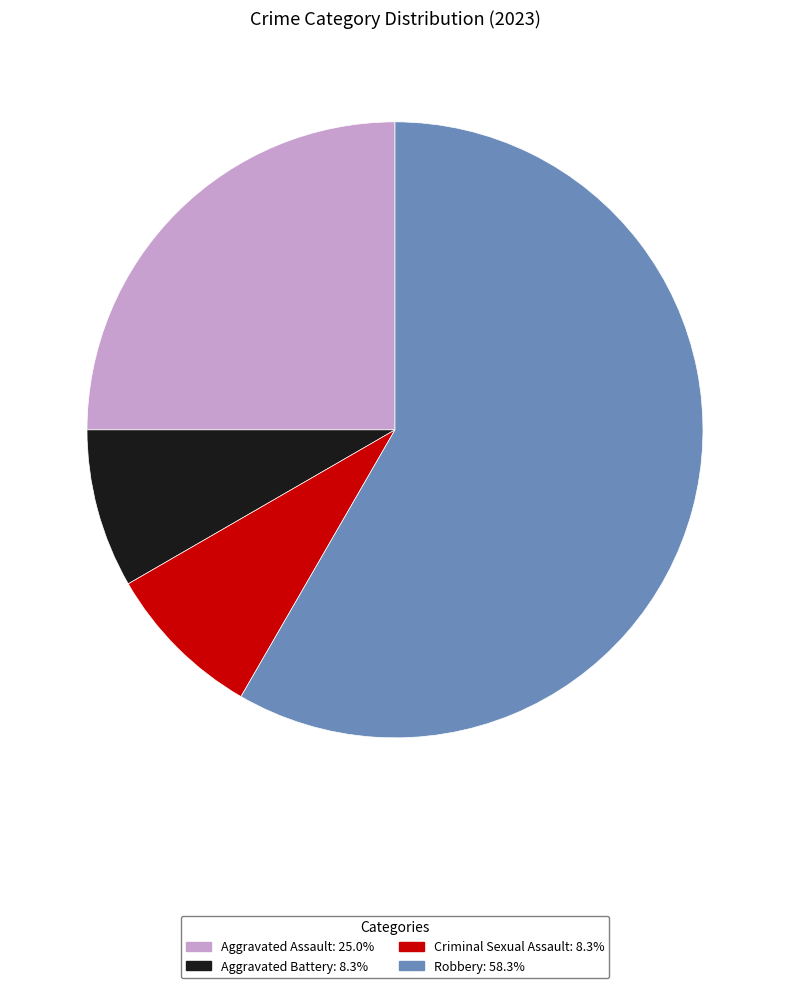

Does Aggravated Assault represent more than half of the total?

No